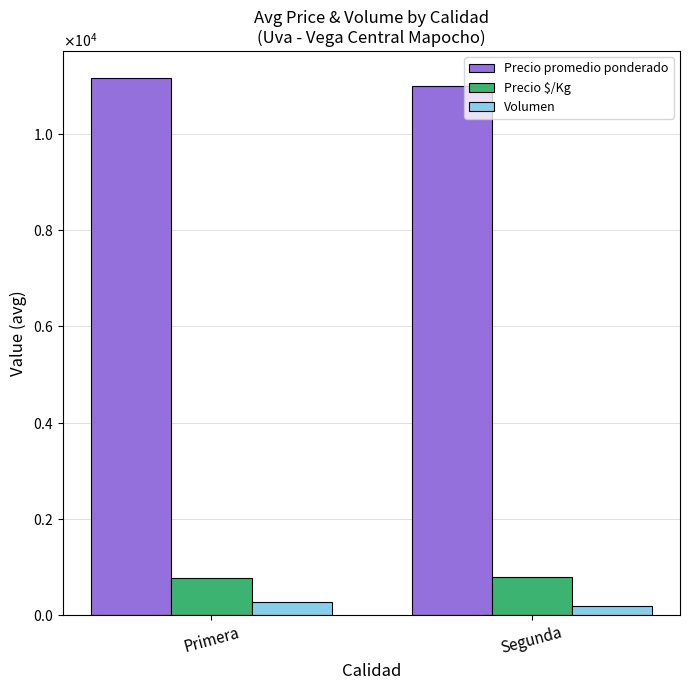

Is the value of Volumen at Segunda greater than the value of Precio promedio ponderado at Primera?

No